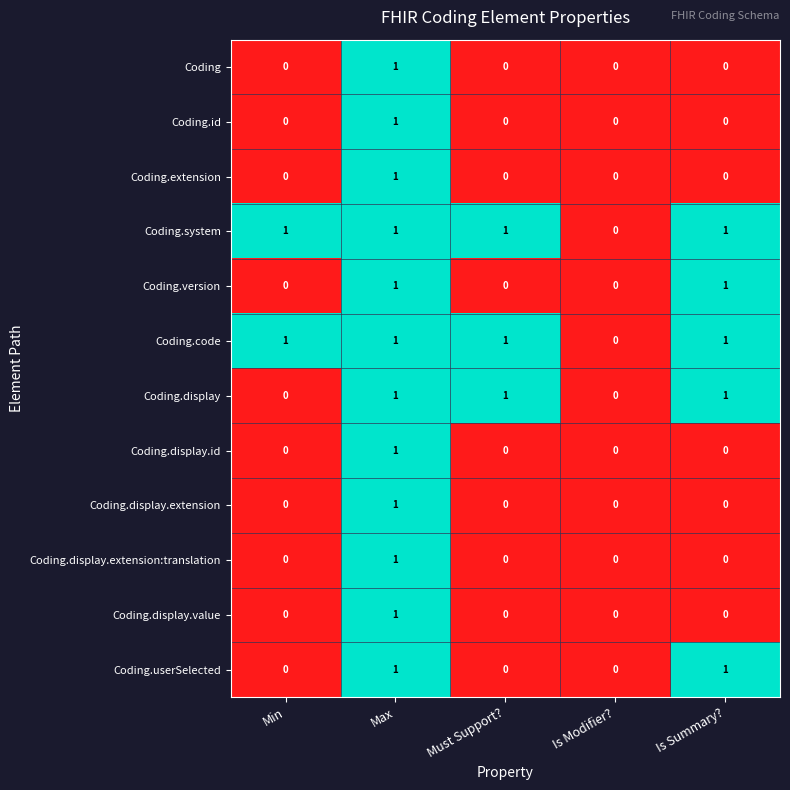

Count the number of data series in this chart.

12